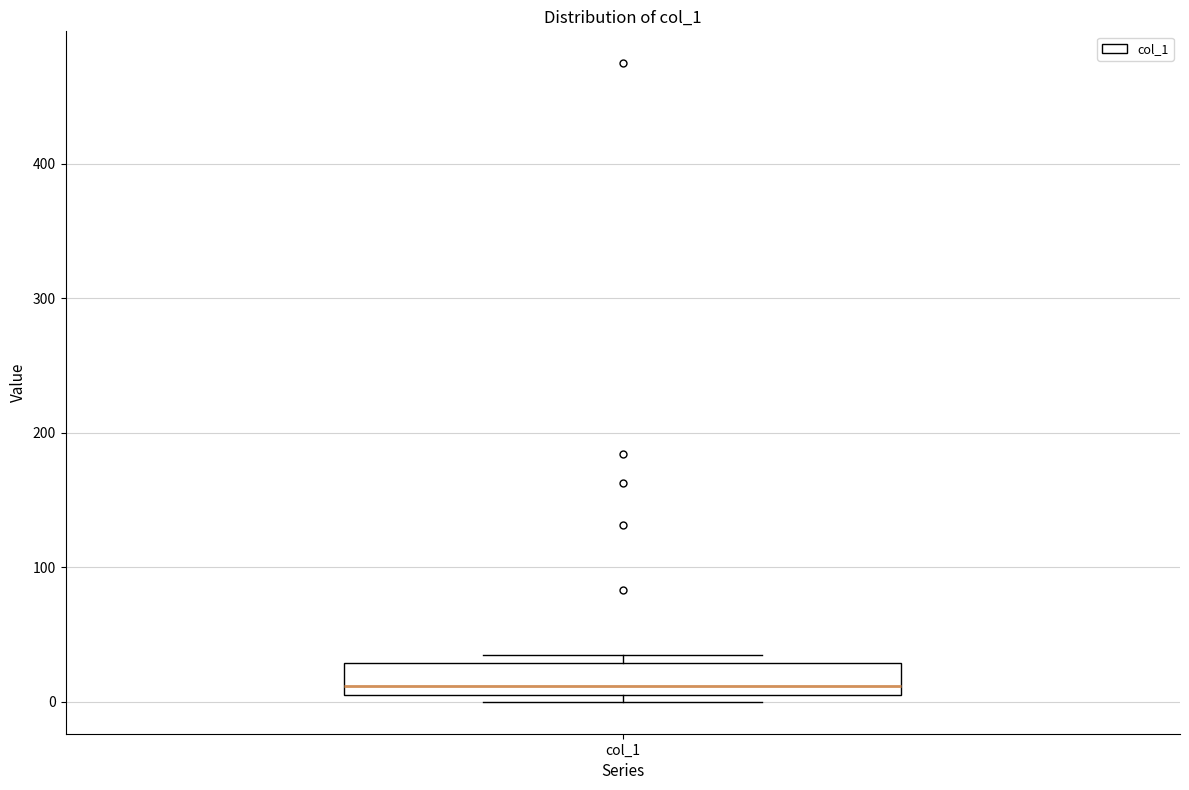

Where is the lower edge of the box for col_1 on the y-axis? The values are not printed on the chart, so give them approximately, as read against the axis.

10